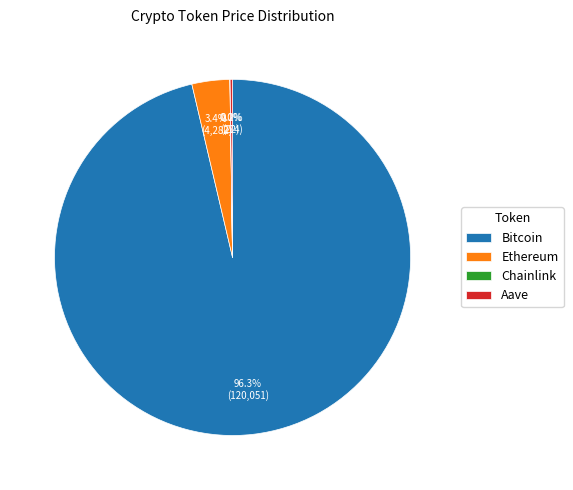

Combined, do Ethereum and Bitcoin account for over 50%?

Yes